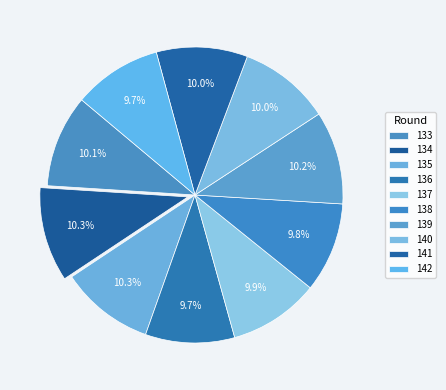

How many slices are in this pie chart?

10